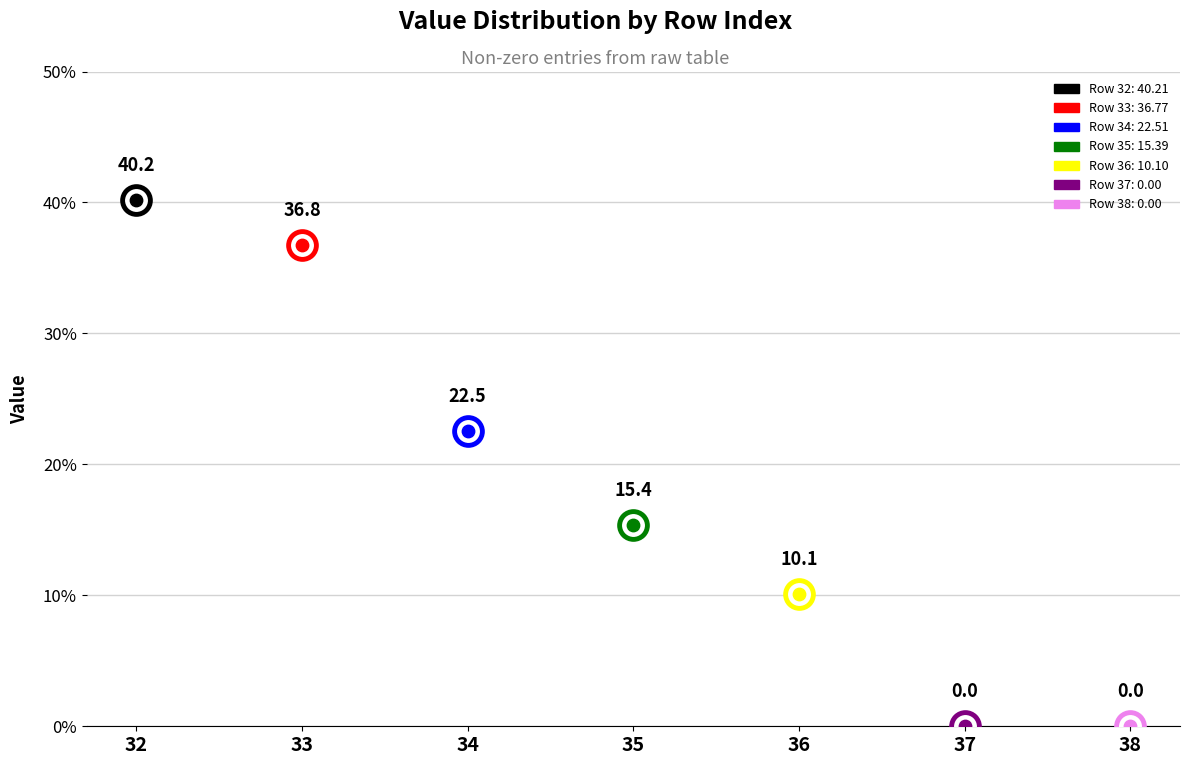

Which has a higher value, 34 or 36?

34